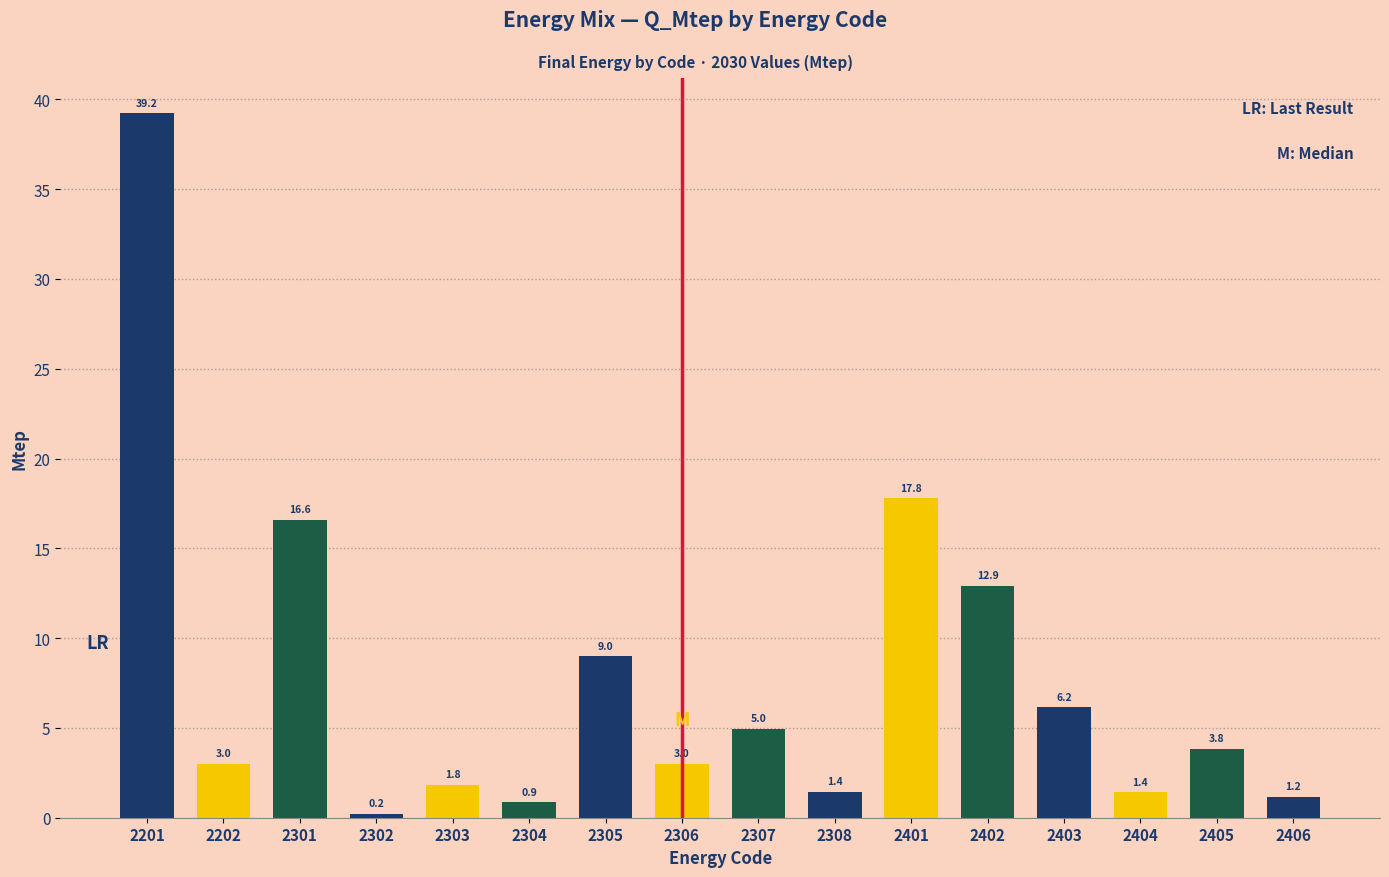

Reading left to right, extract all data points from this chart.

2201=39.2	2202=3.0	2301=16.6	2302=0.2	2303=1.8	2304=0.9	2305=9.0	2306=3.0	2307=5.0	2308=1.4	2401=17.8	2402=12.9	2403=6.2	2404=1.4	2405=3.8	2406=1.2